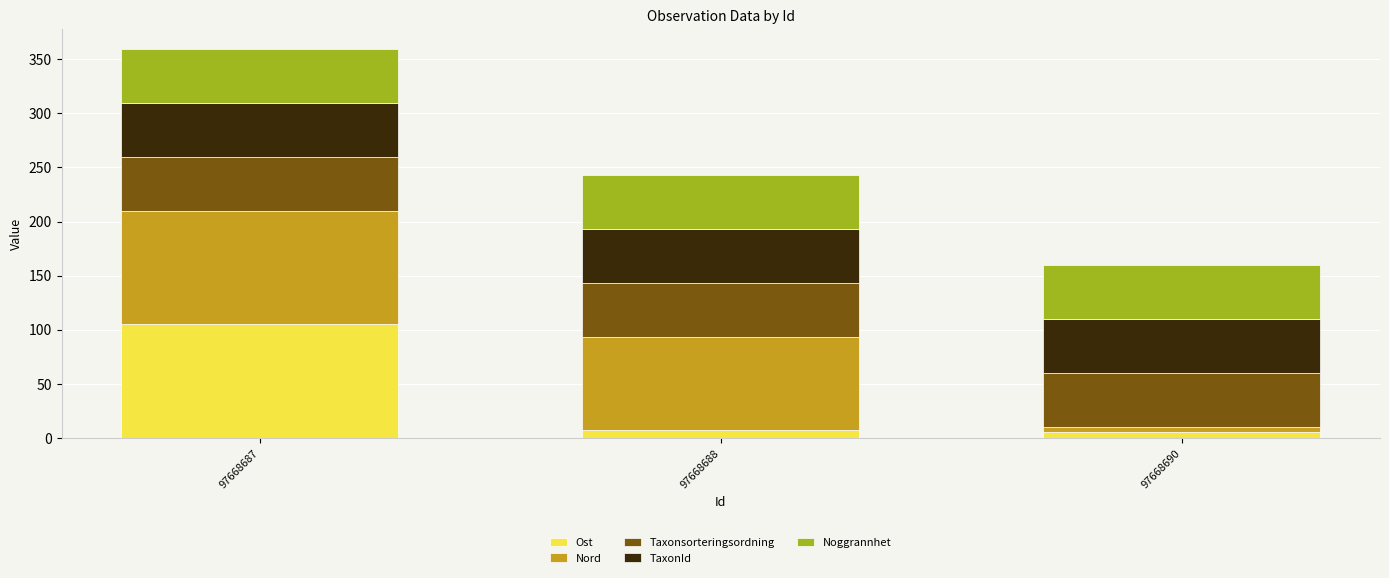

What is the maximum value for Ost?

105.0